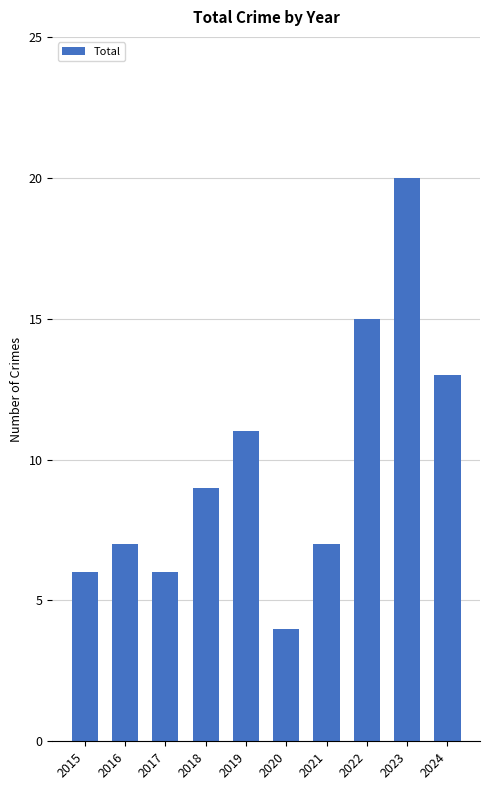

What is the maximum value shown in the chart?

20